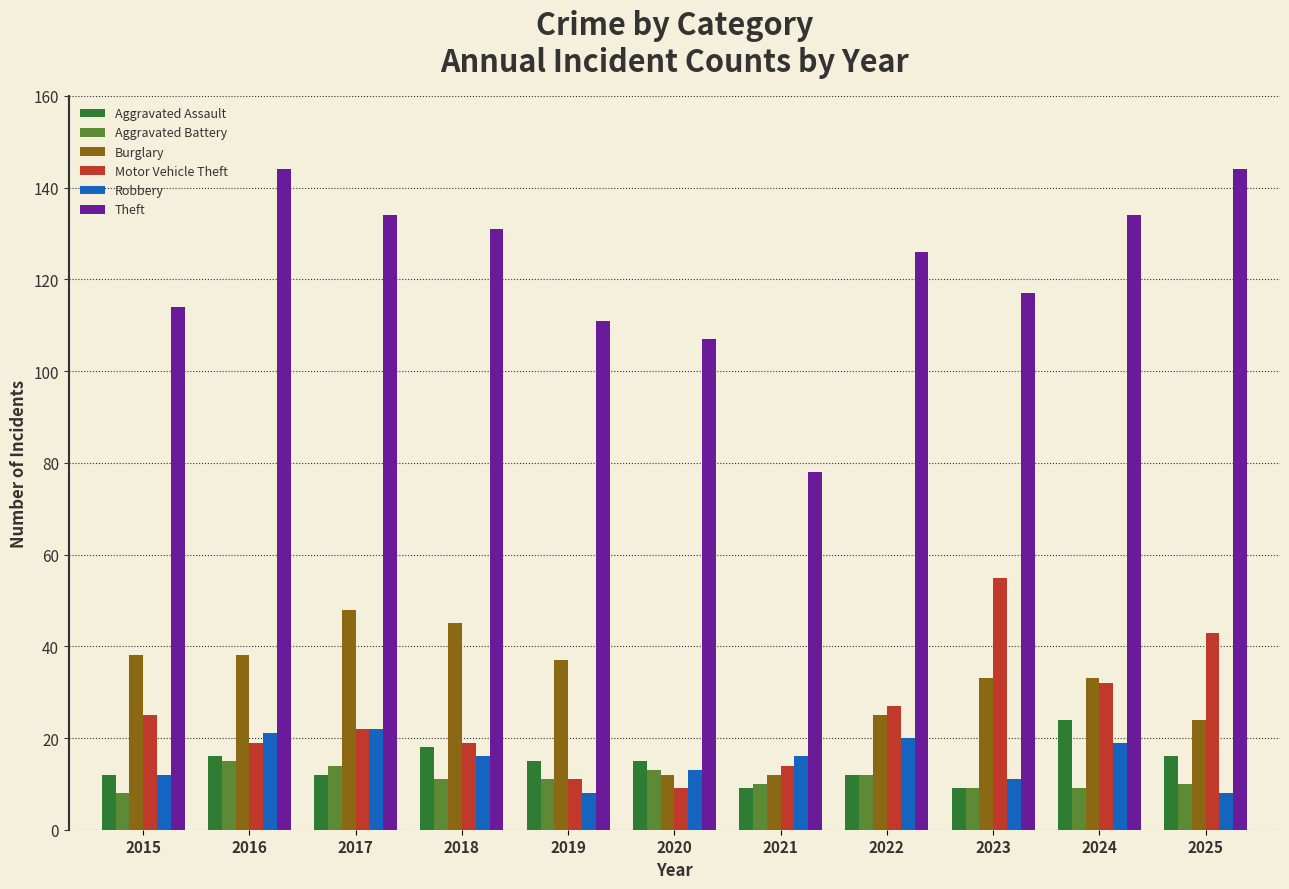

What is the maximum value shown in the chart?

144